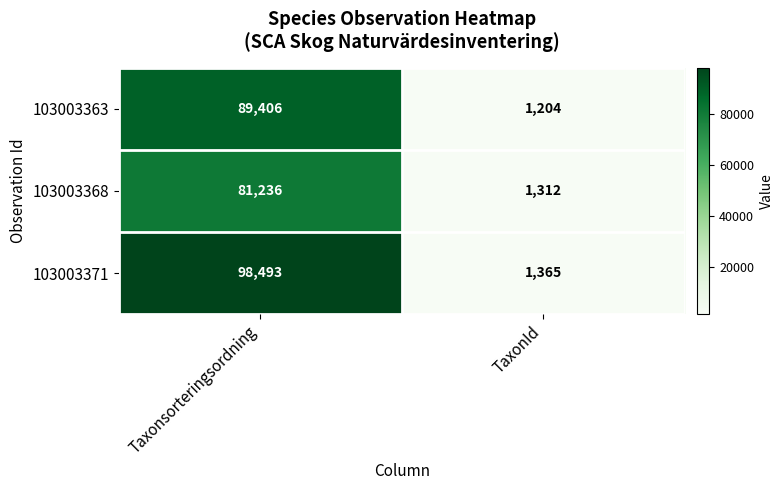

Which series changed the most between Taxonsorteringsordning and TaxonId?

103003371